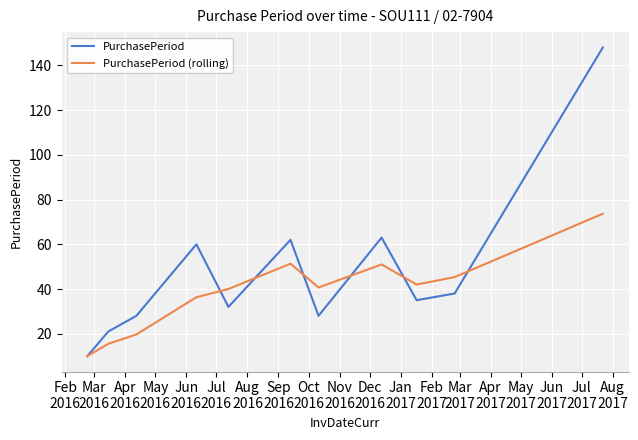

What is the highest value of the PurchasePeriod series?

148.0